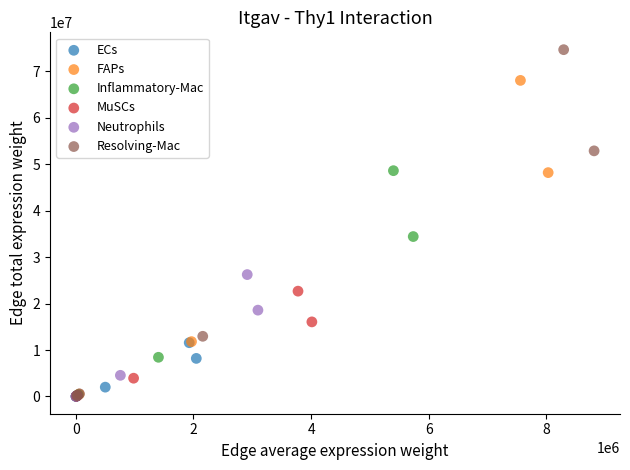

Which series reaches the maximum Y coordinate?

Resolving-Mac